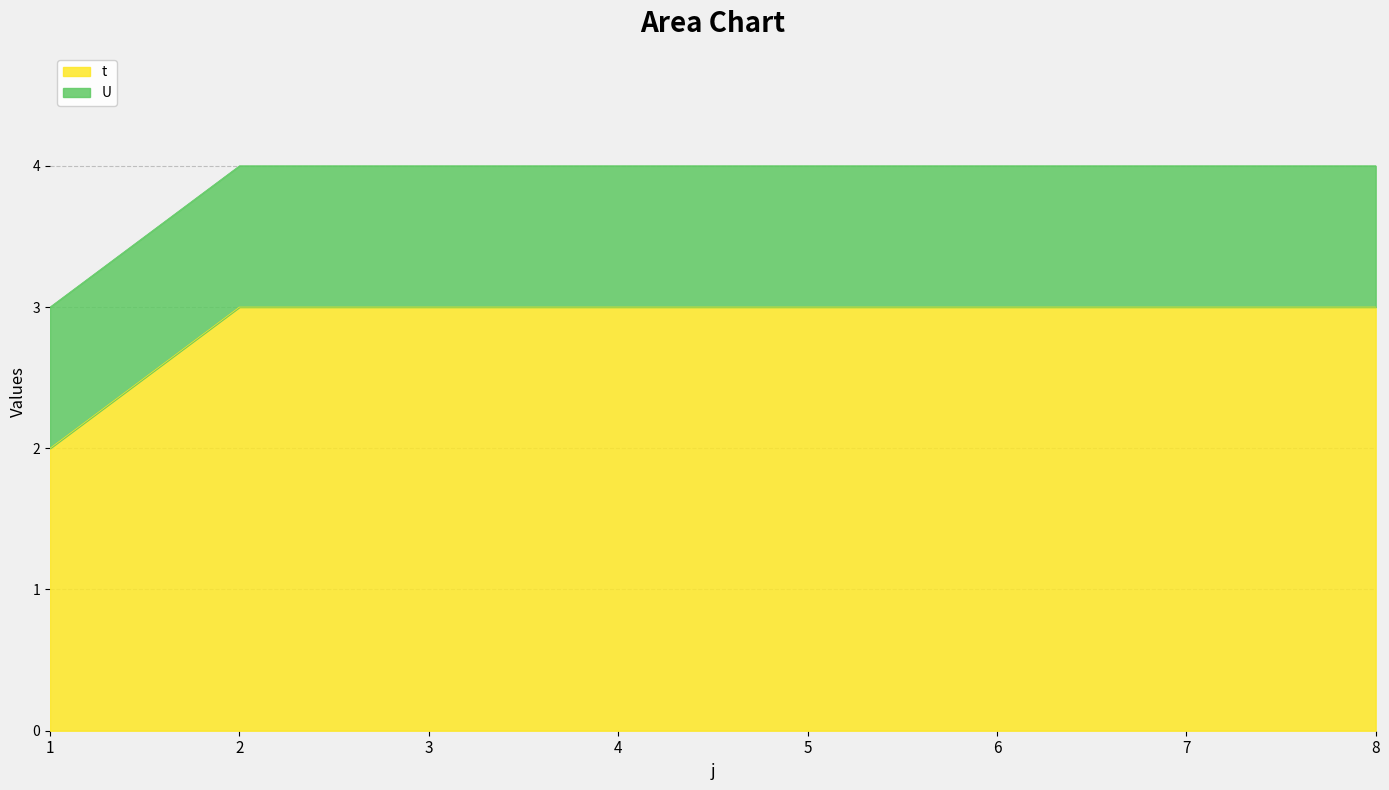

What is the approximate value at 5?

3